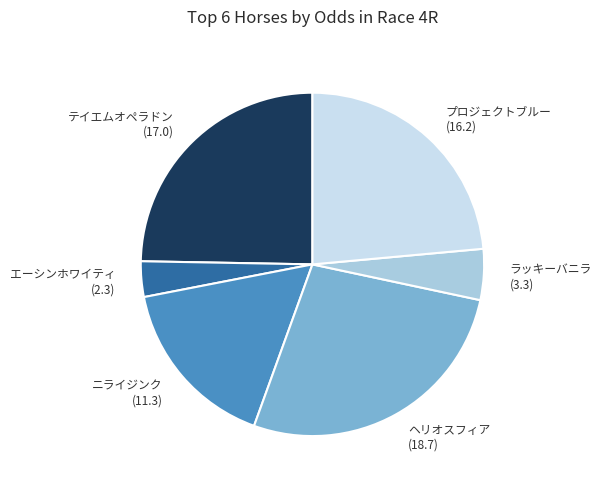

How many slices are in this pie chart?

6